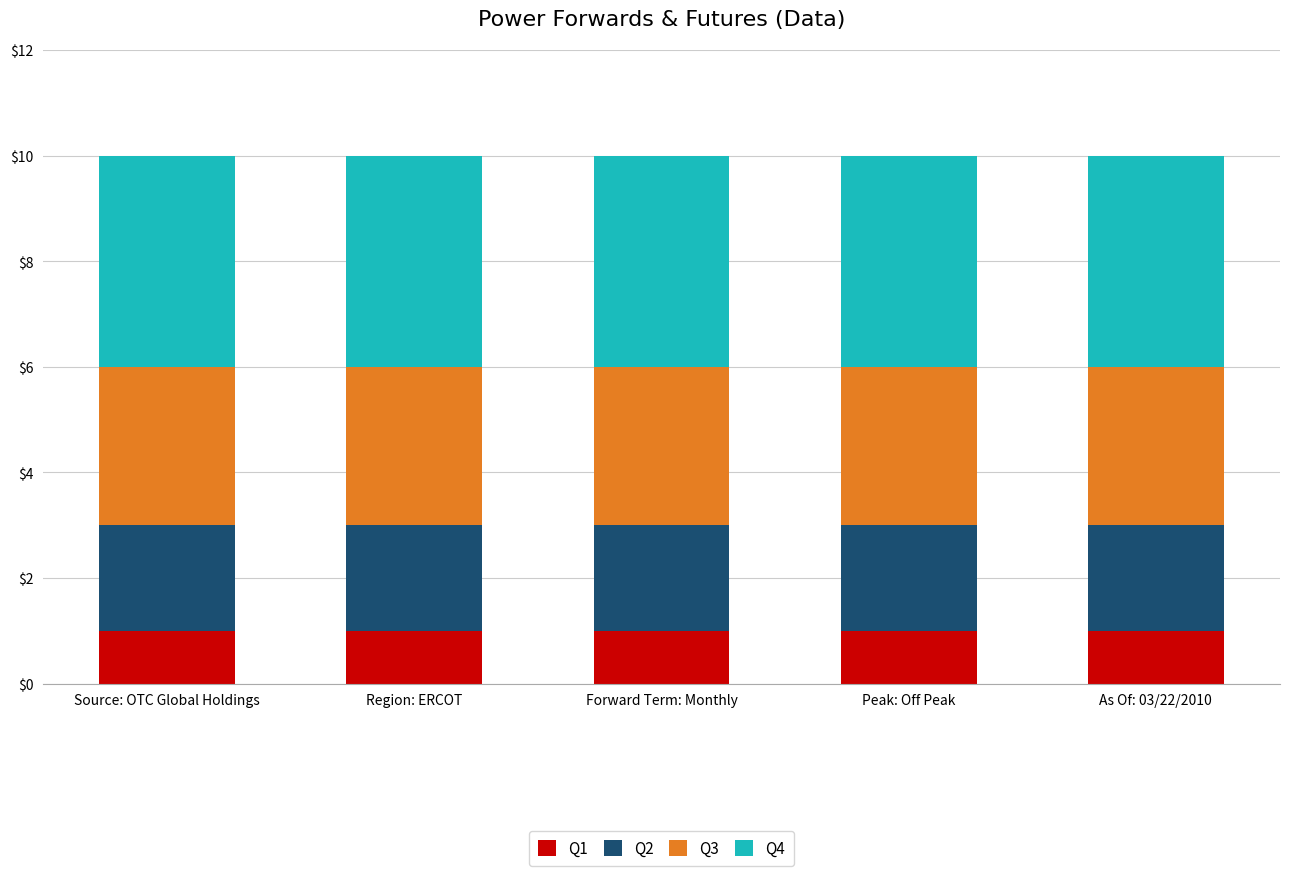

The value of Q1 at Source: OTC Global Holdings is 1. True or false?

True